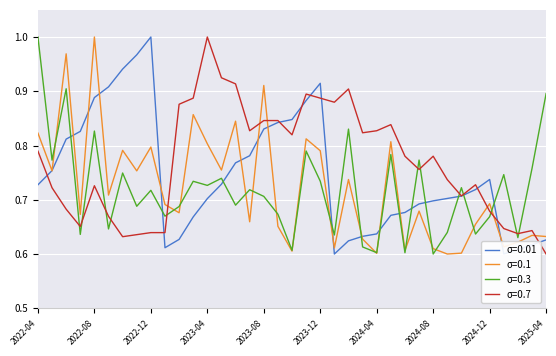

Which series ends up on top after the final intersection of σ=0.7 and σ=0.1?

σ=0.1